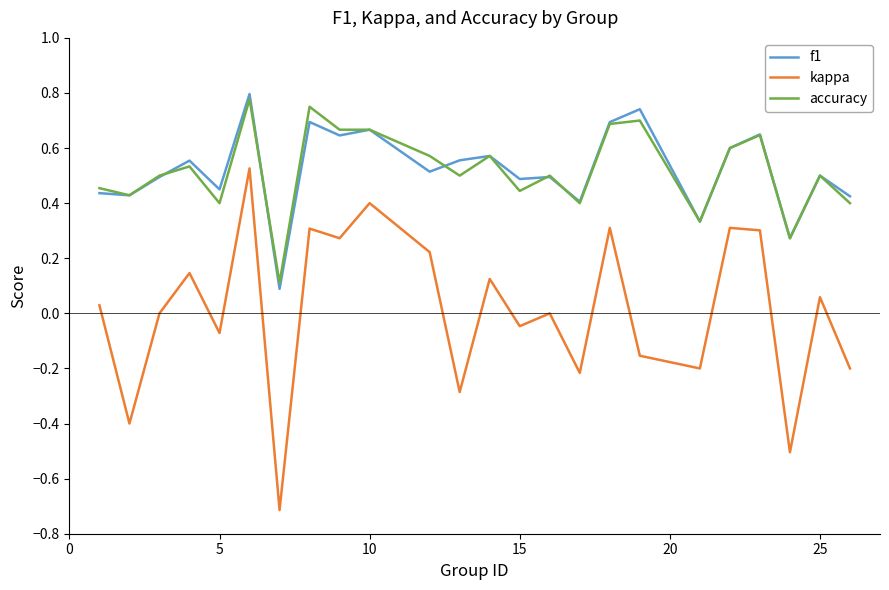

What is the minimum value shown in the chart?

-0.7